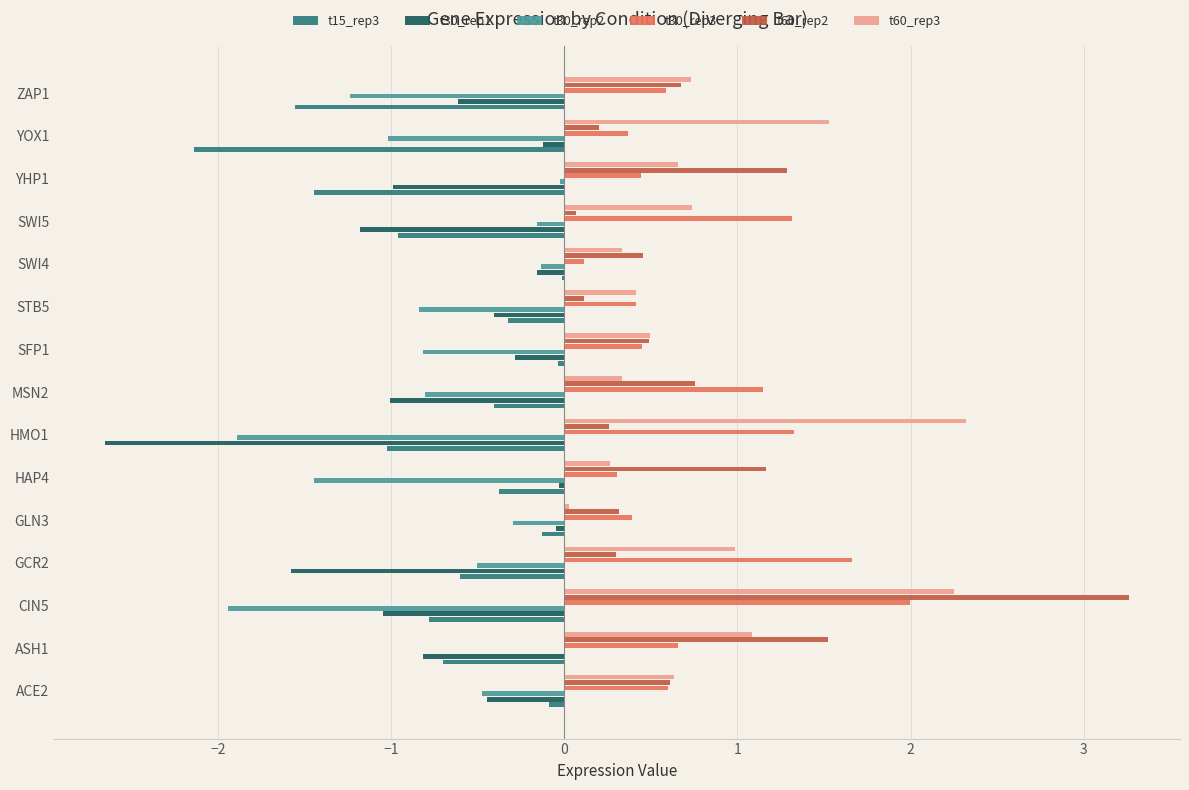

The value of t60_rep3 at ACE2 is 1.0. True or false?

False